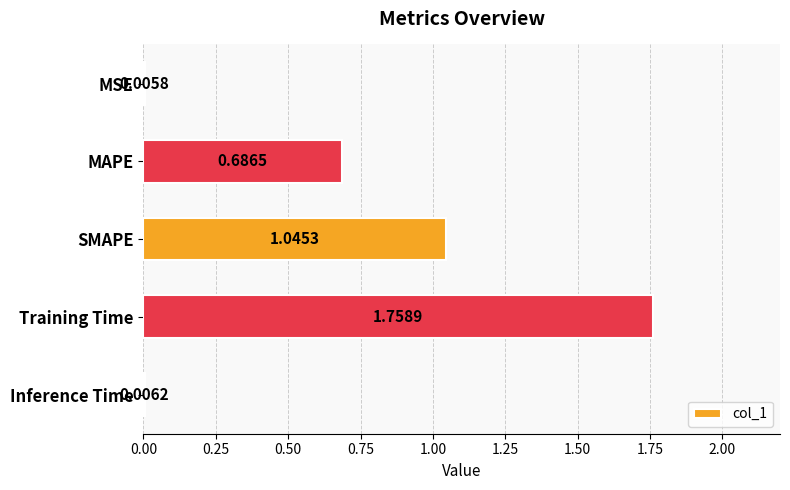

Are the bars horizontal?

Yes